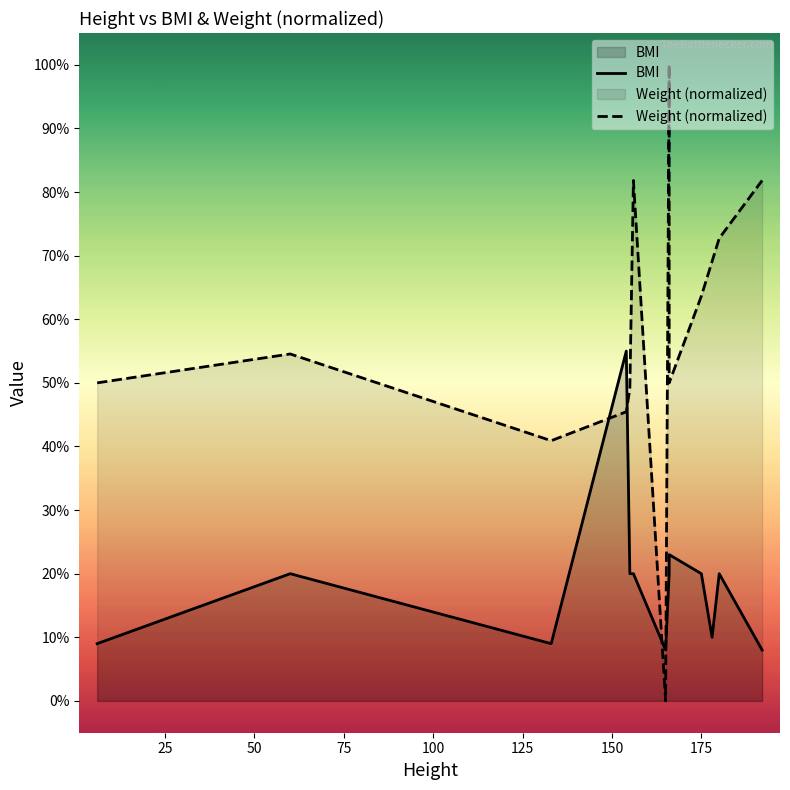

How many BMI values are between 0 and 1?

13